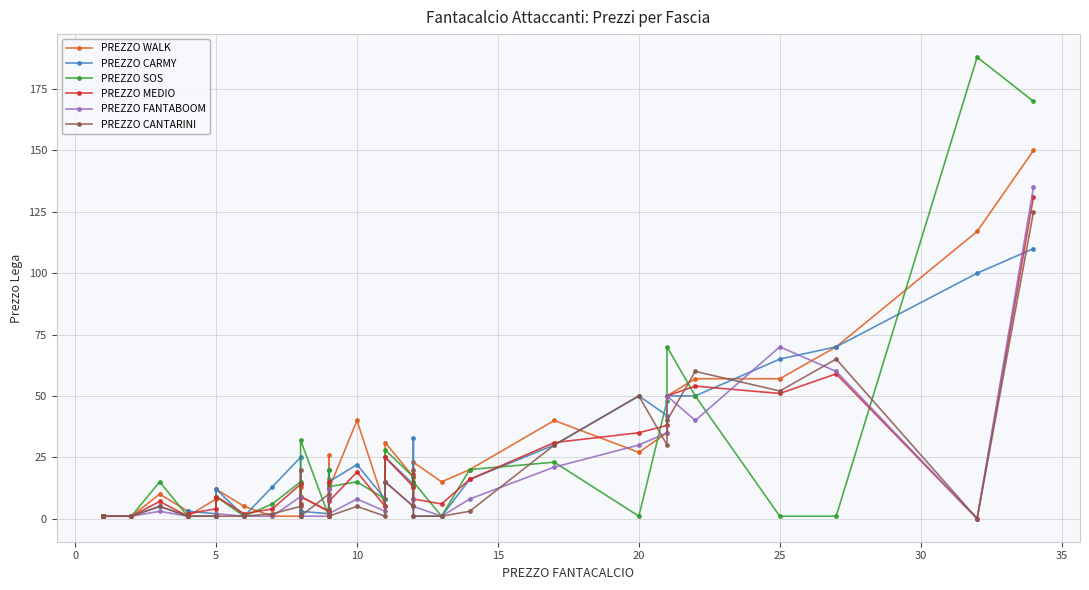

What is the minimum value for PREZZO SOS?

1